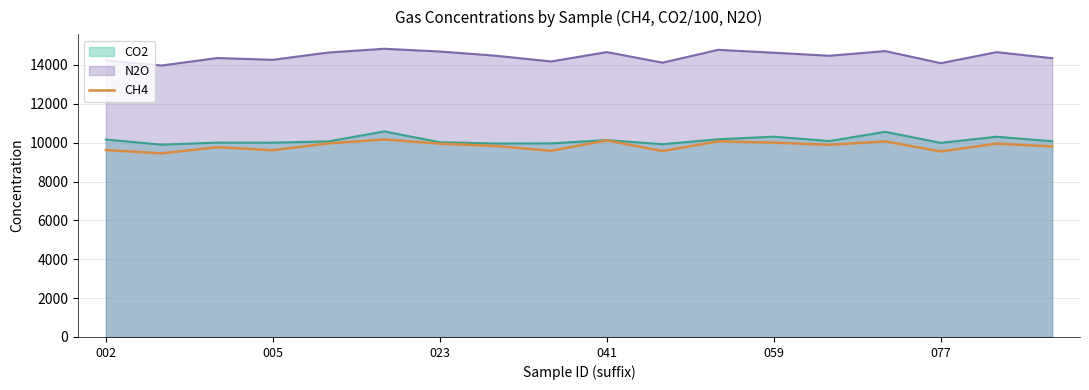

True or false: the data has more than 1 interior local peaks.

True